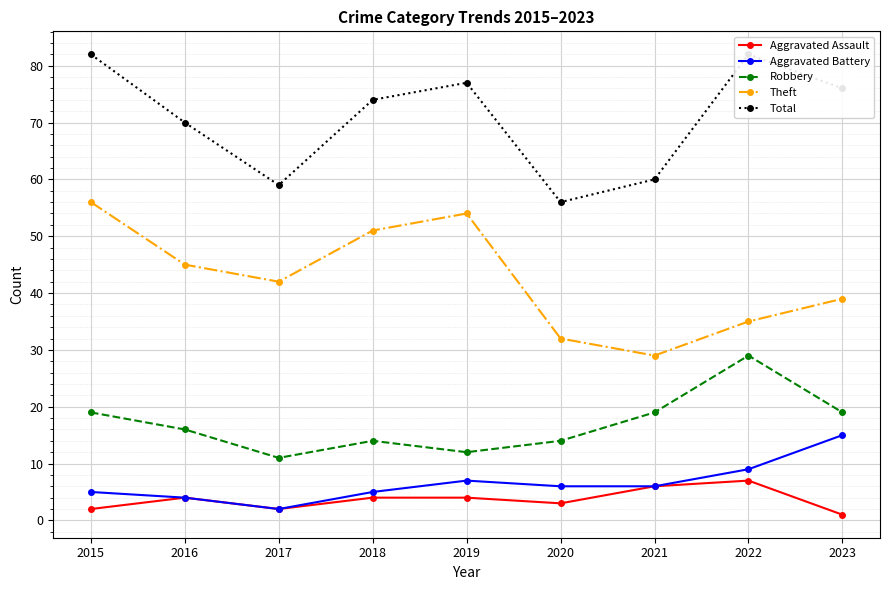

Rank the categories by Robbery value from highest to lowest.

2022, 2015, 2021, 2023, 2016, 2018, 2020, 2019, 2017